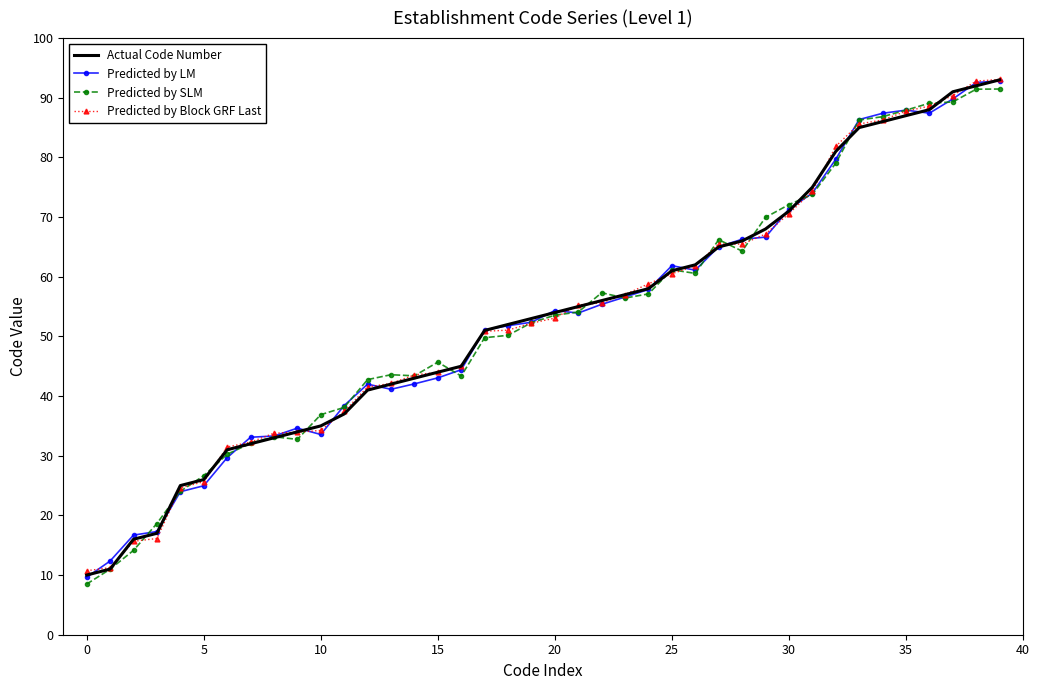

At how many categories does at least one series exceed 26?

35